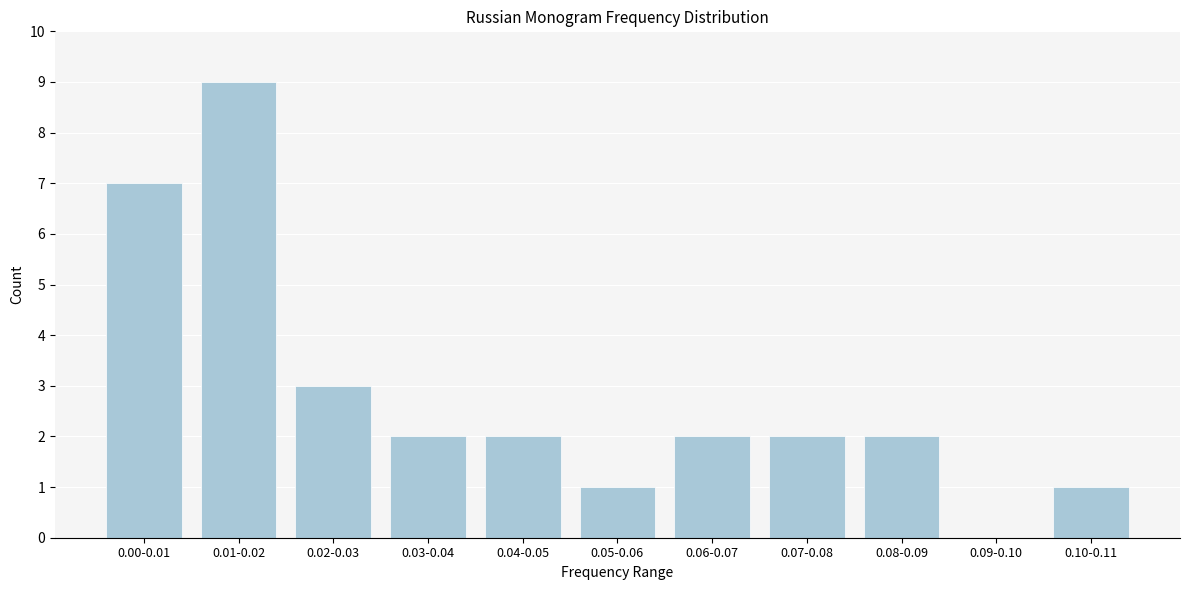

Reading left to right, list all the values displayed in this chart.

0.00-0.01=7	0.01-0.02=9	0.02-0.03=3	0.03-0.04=2	0.04-0.05=2	0.05-0.06=1	0.06-0.07=2	0.07-0.08=2	0.08-0.09=2	0.09-0.10=0	0.10-0.11=1